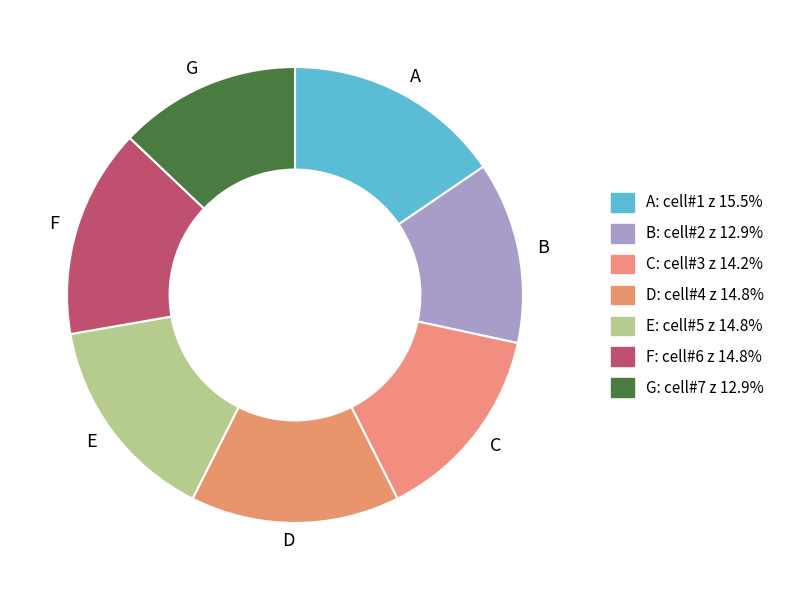

Is there a majority slice in this chart?

No